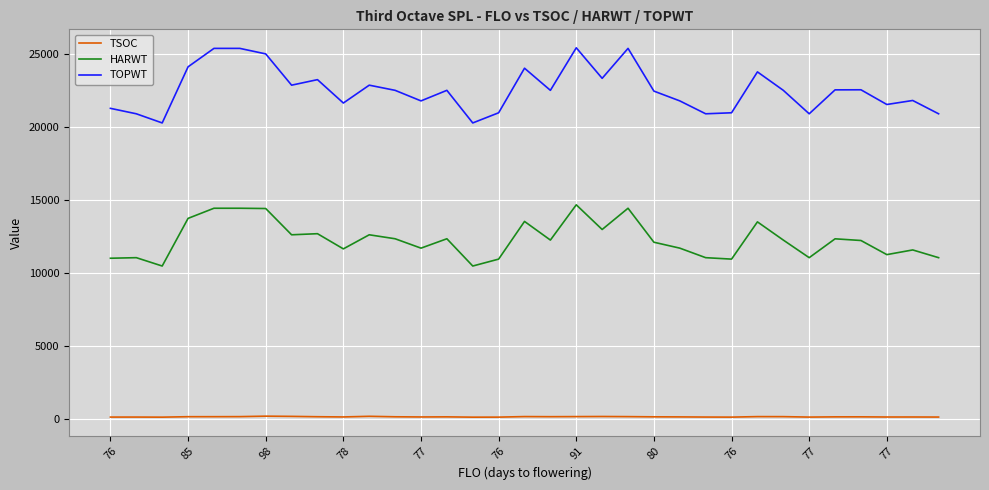

What is the maximum value for HARWT?

14653